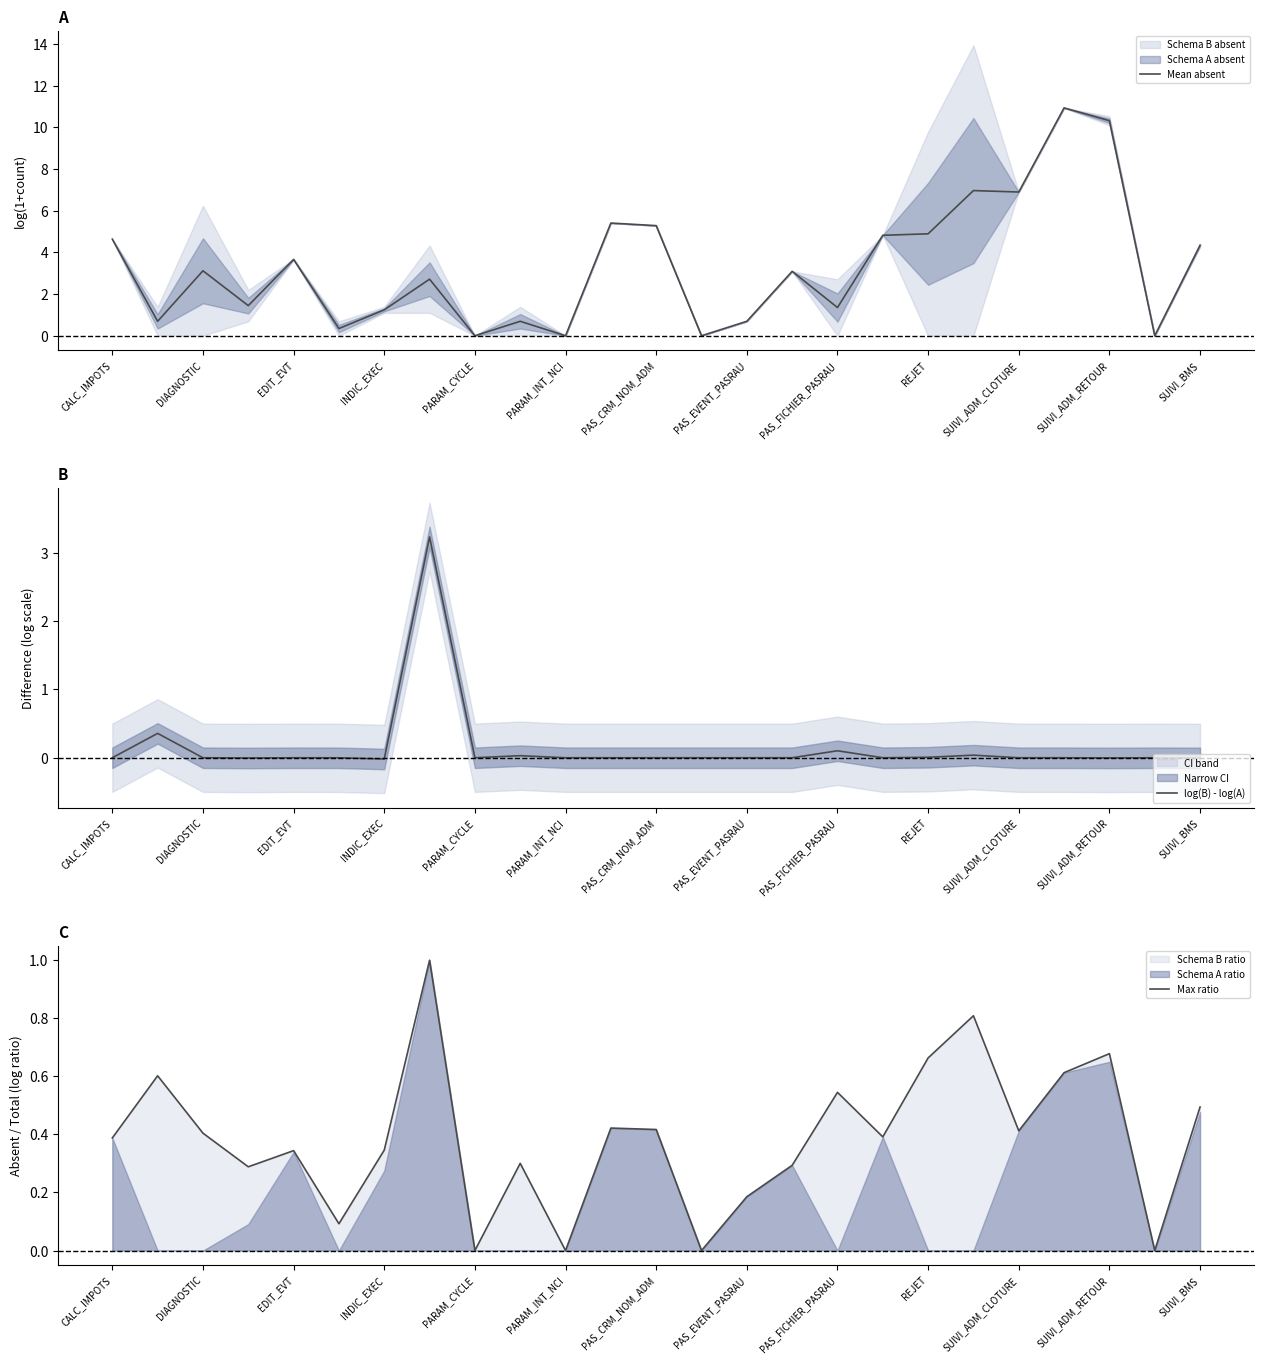

Is it true that Mean absent equals 1.4 at PAS_FICHIER_PASRAU?

True